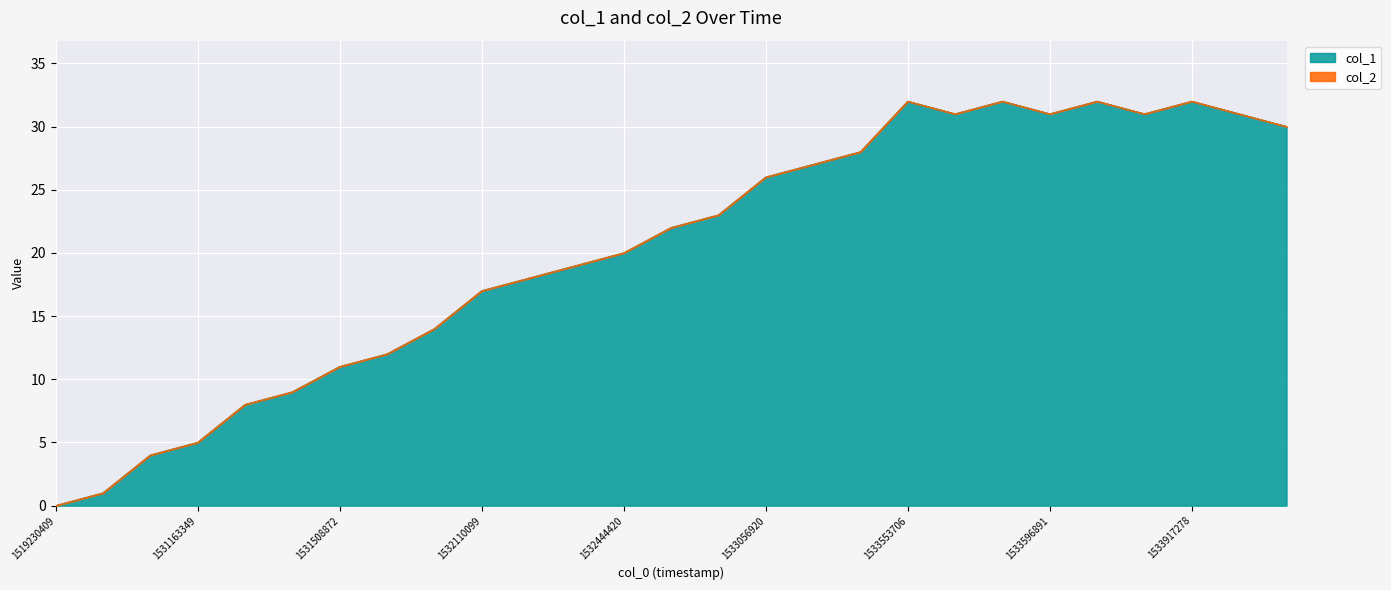

Reading right to left, what are all the values shown in this chart?

1536678576=30	1535378944=31	1533917278=32	1533701349=31	1533640141=32	1533596891=31	1533593304=32	1533578913=31	1533553706=32	1533064096=28	1533060552=27	1533056920=26	1533053369=23	1532452109=22	1532444420=20	1532369280=19	1532113741=18	1532110099=17	1531850921=14	1531843676=12	1531508872=11	1531505298=9	1531238916=8	1531163349=5	1530904075=4	1530900486=1	1519230409=0